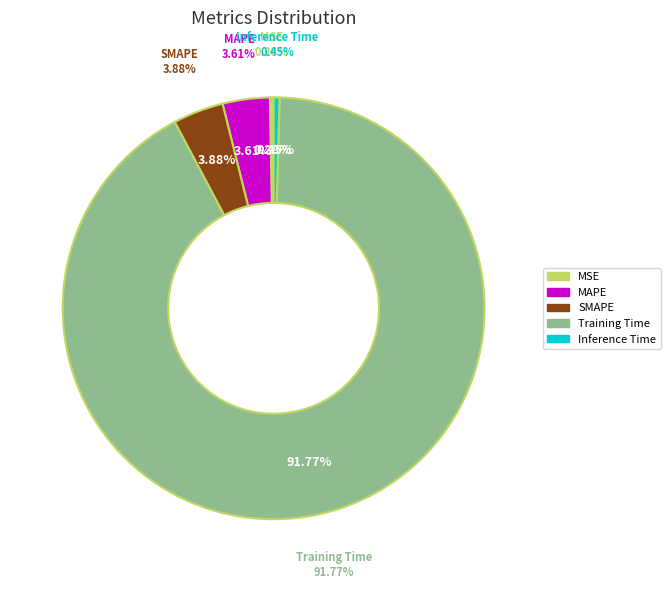

Is Training Time the majority of the pie?

Yes